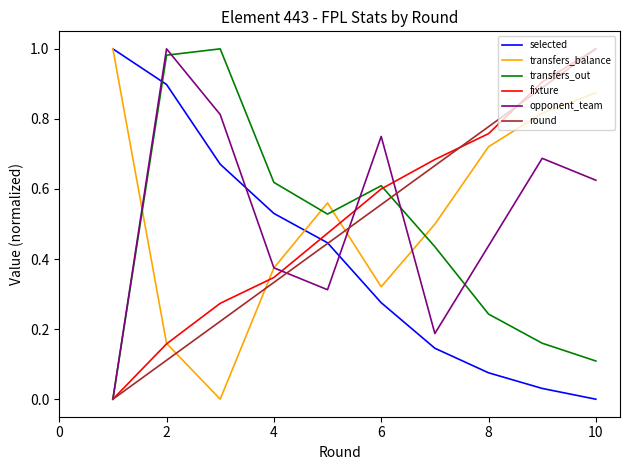

What are all the series names shown in the legend?

selected, transfers_balance, transfers_out, fixture, opponent_team, round